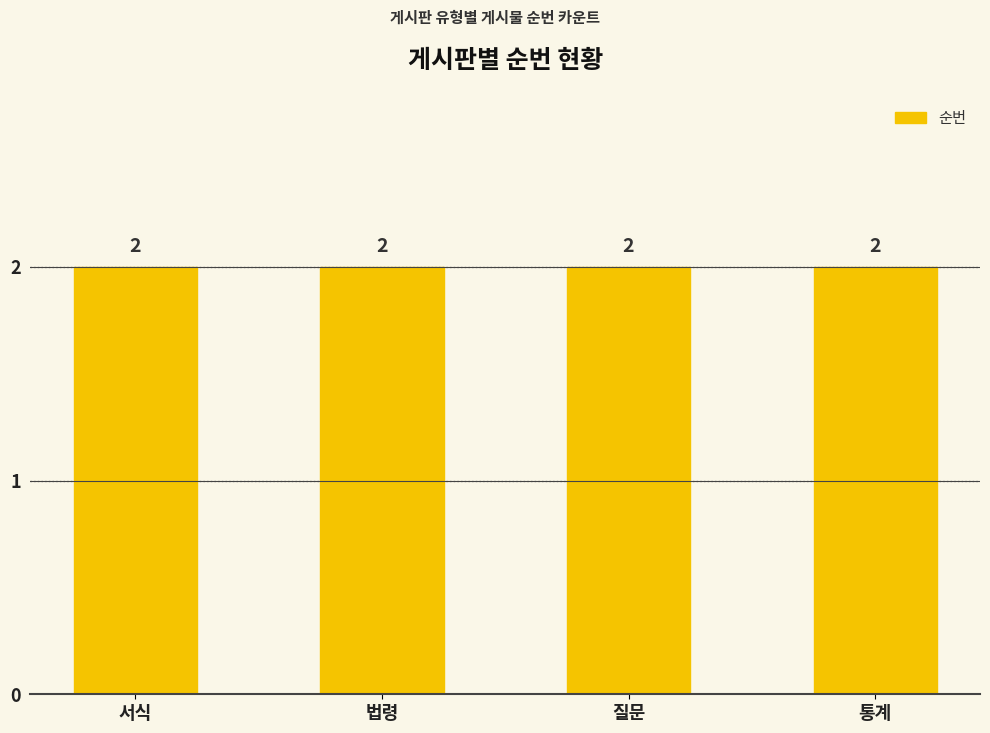

True or false: the data shows 0 at 법령.

False